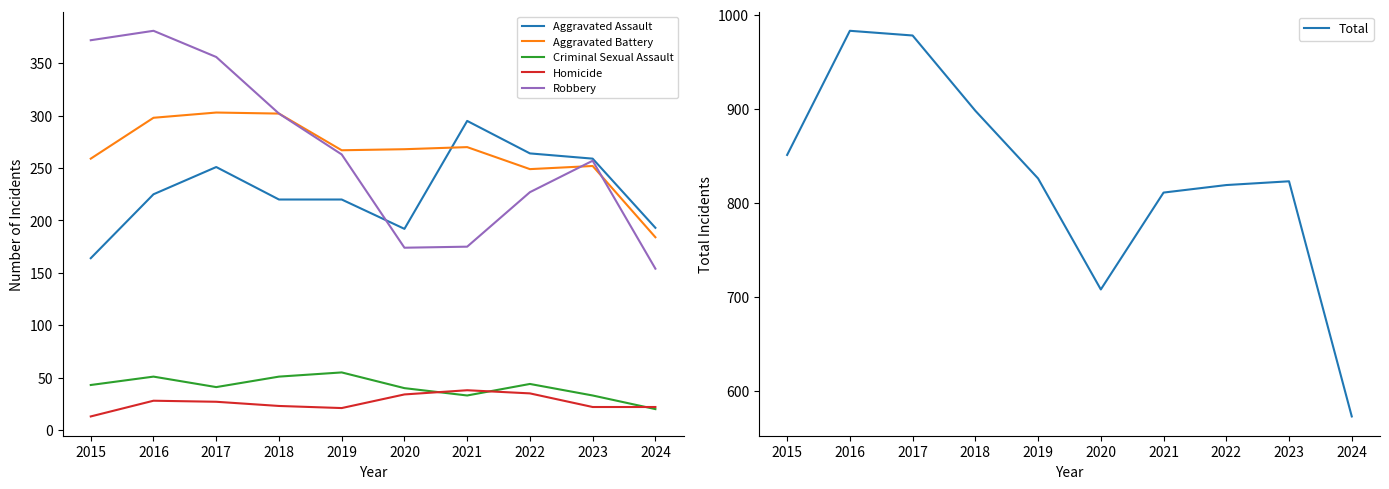

Reading right to left, transcribe all the data shown in this chart.

Aggravated Assault: 2024=193	2023=259	2022=264	2021=295	2020=192	2019=220	2018=220	2017=251	2016=225	2015=164
Aggravated Battery: 2024=184	2023=252	2022=249	2021=270	2020=268	2019=267	2018=302	2017=303	2016=298	2015=259
Criminal Sexual Assault: 2024=20	2023=33	2022=44	2021=33	2020=40	2019=55	2018=51	2017=41	2016=51	2015=43
Homicide: 2024=22	2023=22	2022=35	2021=38	2020=34	2019=21	2018=23	2017=27	2016=28	2015=13
Robbery: 2024=154	2023=257	2022=227	2021=175	2020=174	2019=263	2018=302	2017=356	2016=381	2015=372
Total: 2024=573	2023=823	2022=819	2021=811	2020=708	2019=826	2018=898	2017=978	2016=983	2015=851